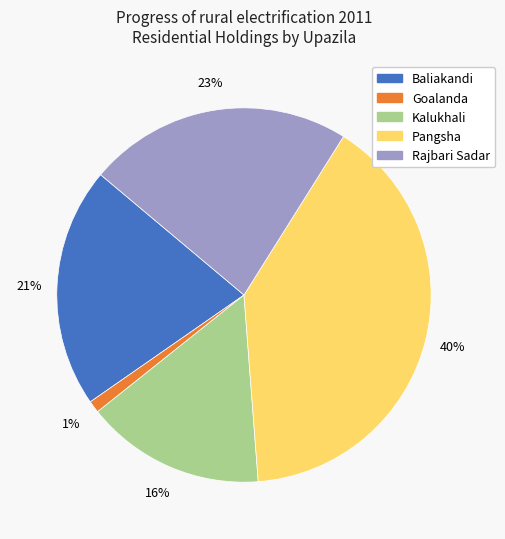

True or false: Rajbari Sadar accounts for 30% of the total.

False